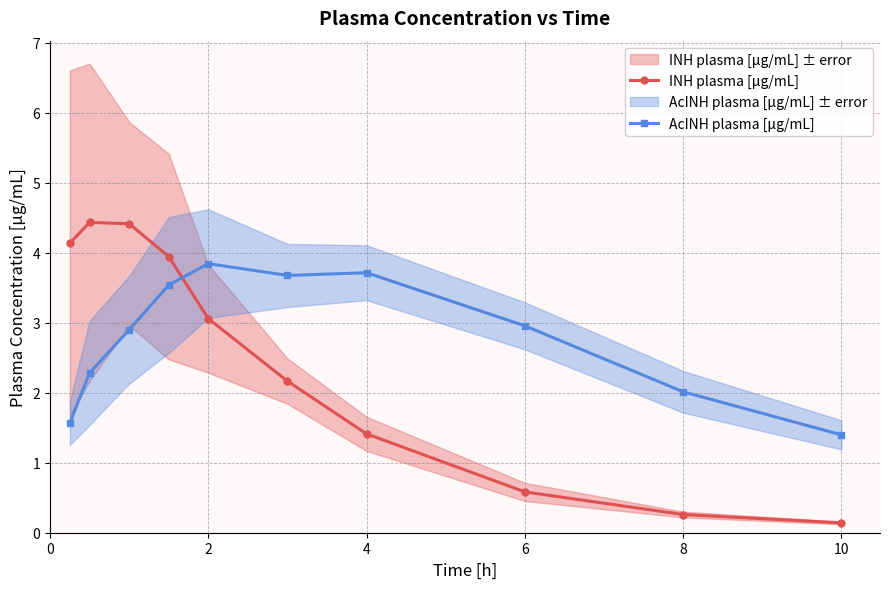

Is the value of INH plasma [µg/mL] at 6 greater than the value of AcINH plasma [µg/mL] at 6?

No